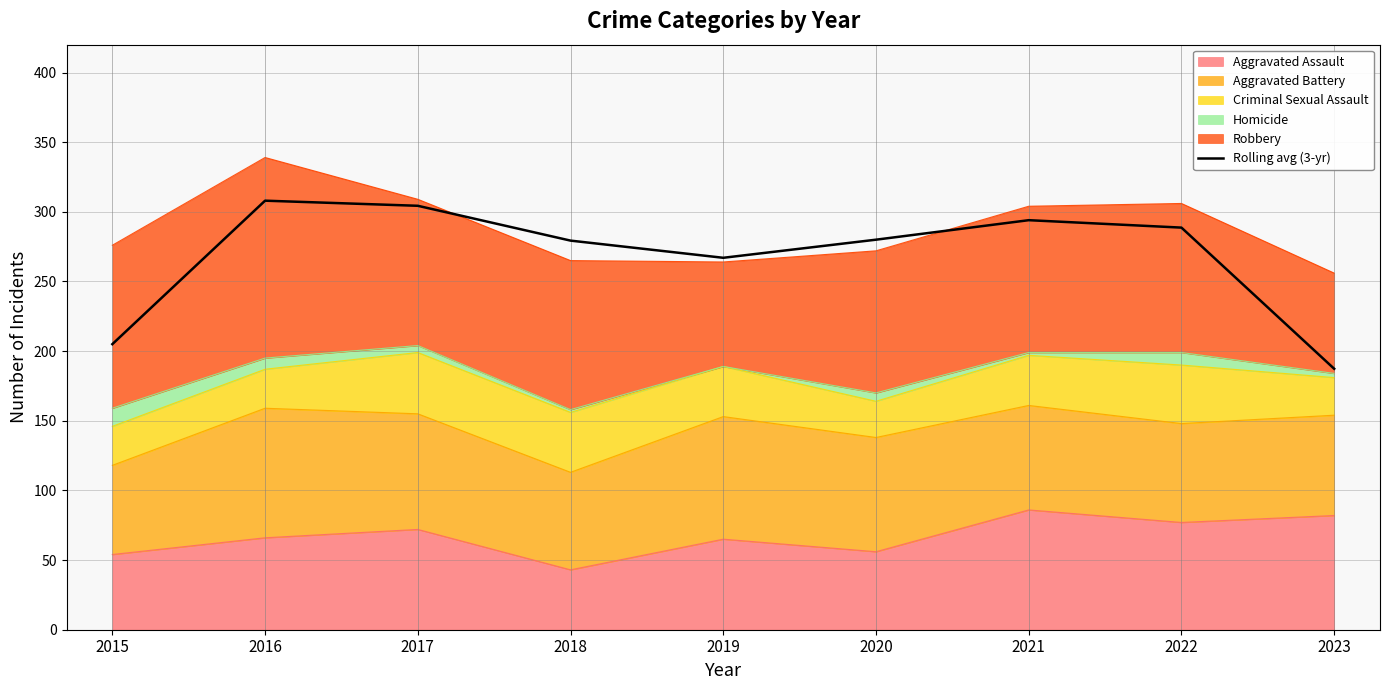

Reading left to right, list all the values displayed in this chart.

205.0	308.0	304.3	279.3	267.0	280.0	294.0	288.7	187.3